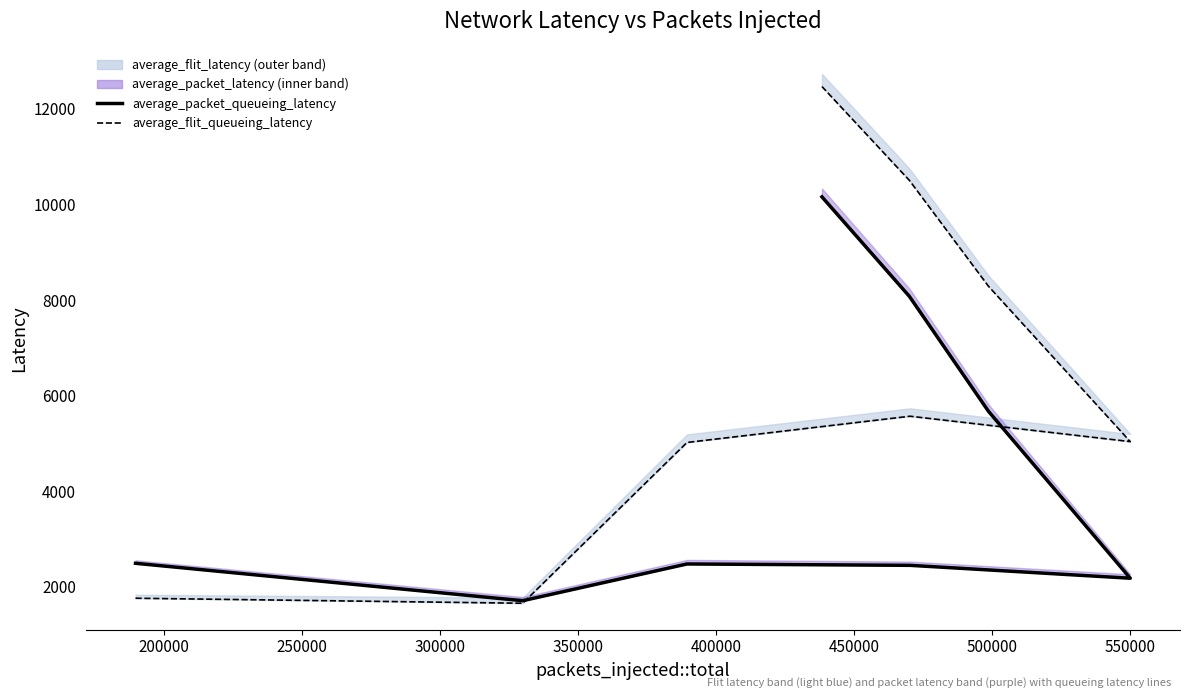

How many interior local peaks does the average_flit_queueing_latency series have?

1